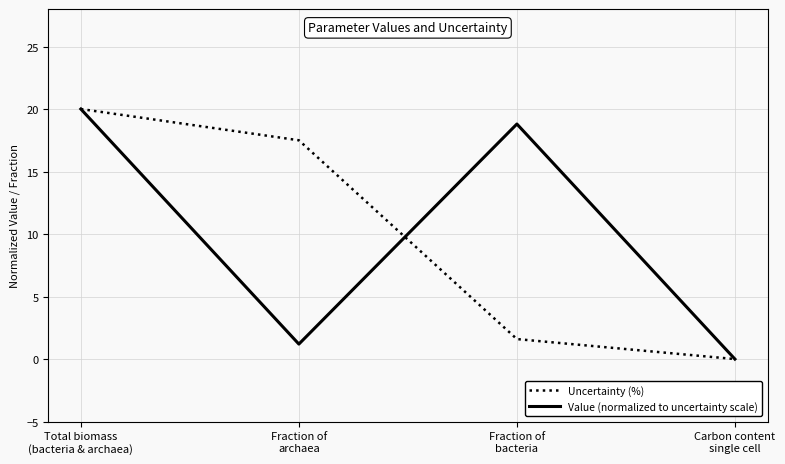

What is the maximum value shown in the chart?

20.0